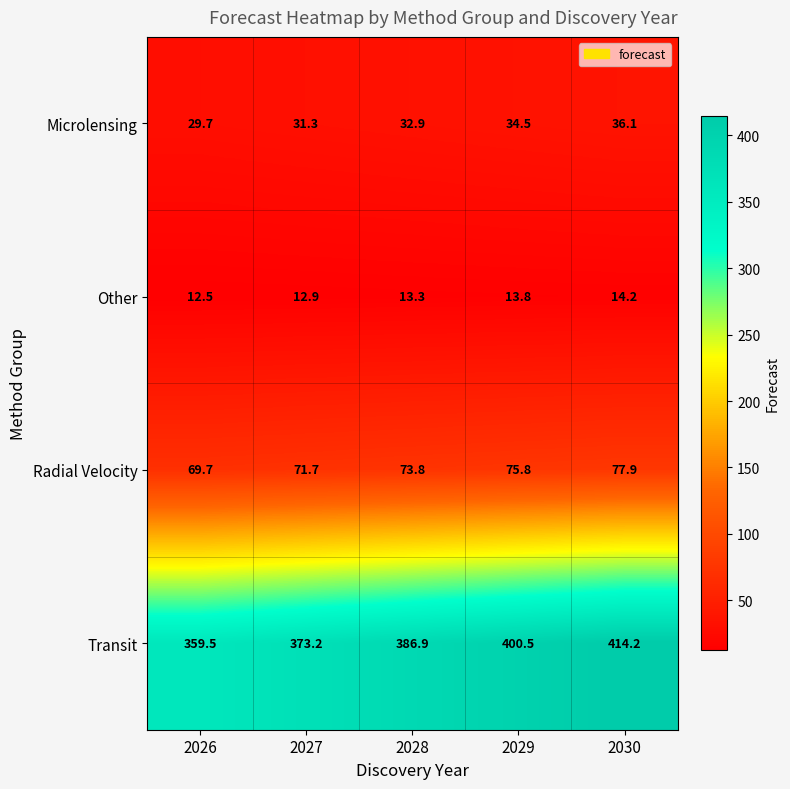

At which category is the sum across all series the highest?

2030